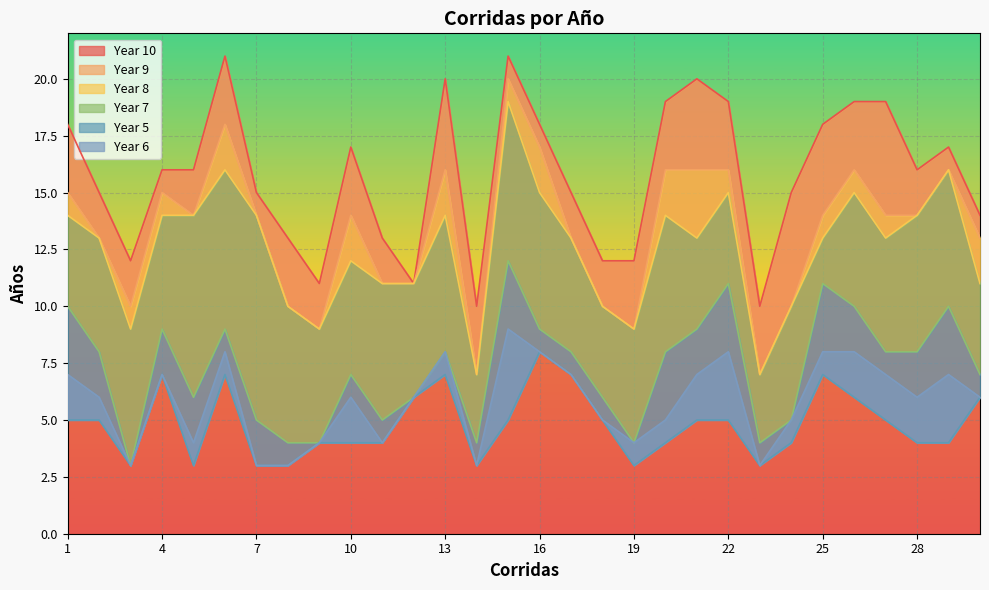

Which series has the widest spread of values?

Year 9